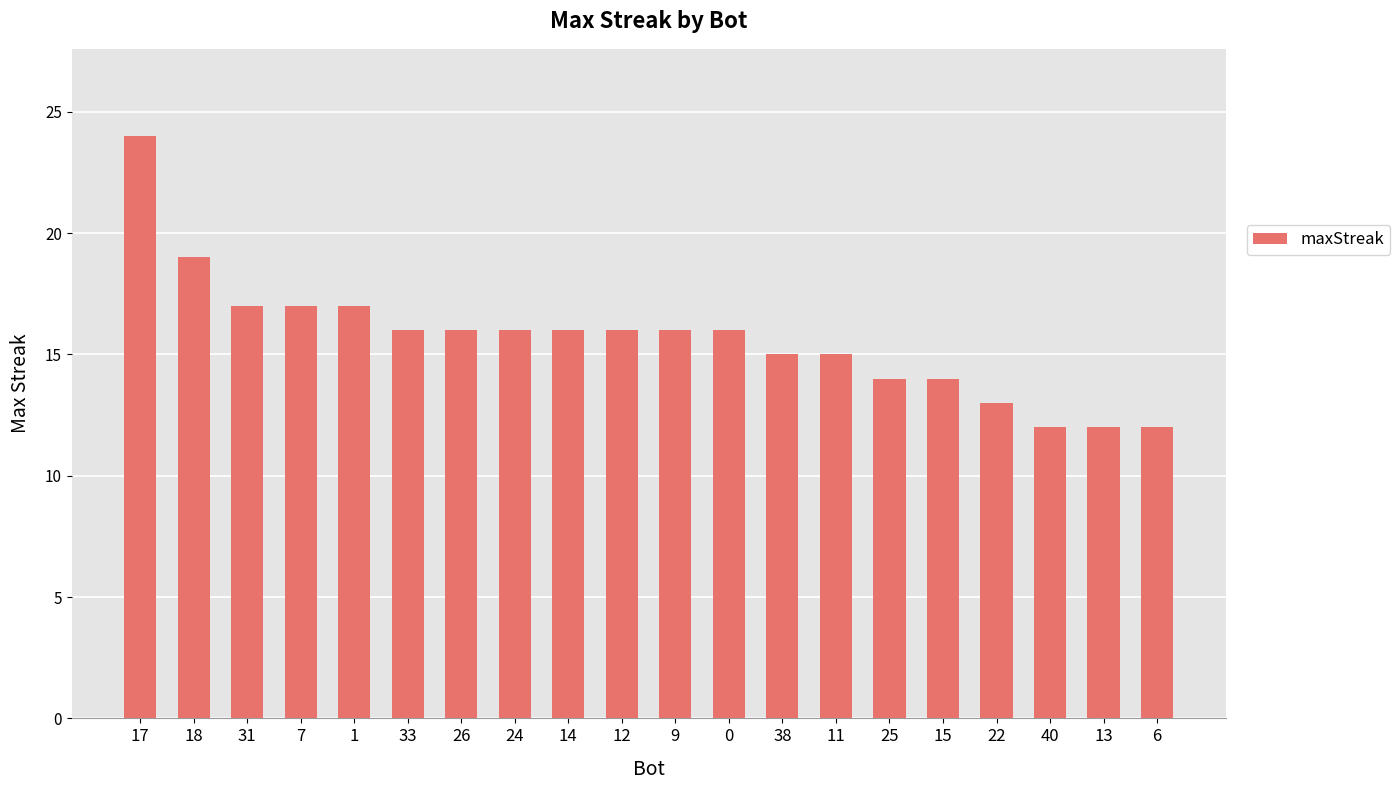

Count the number of data series in this chart.

1